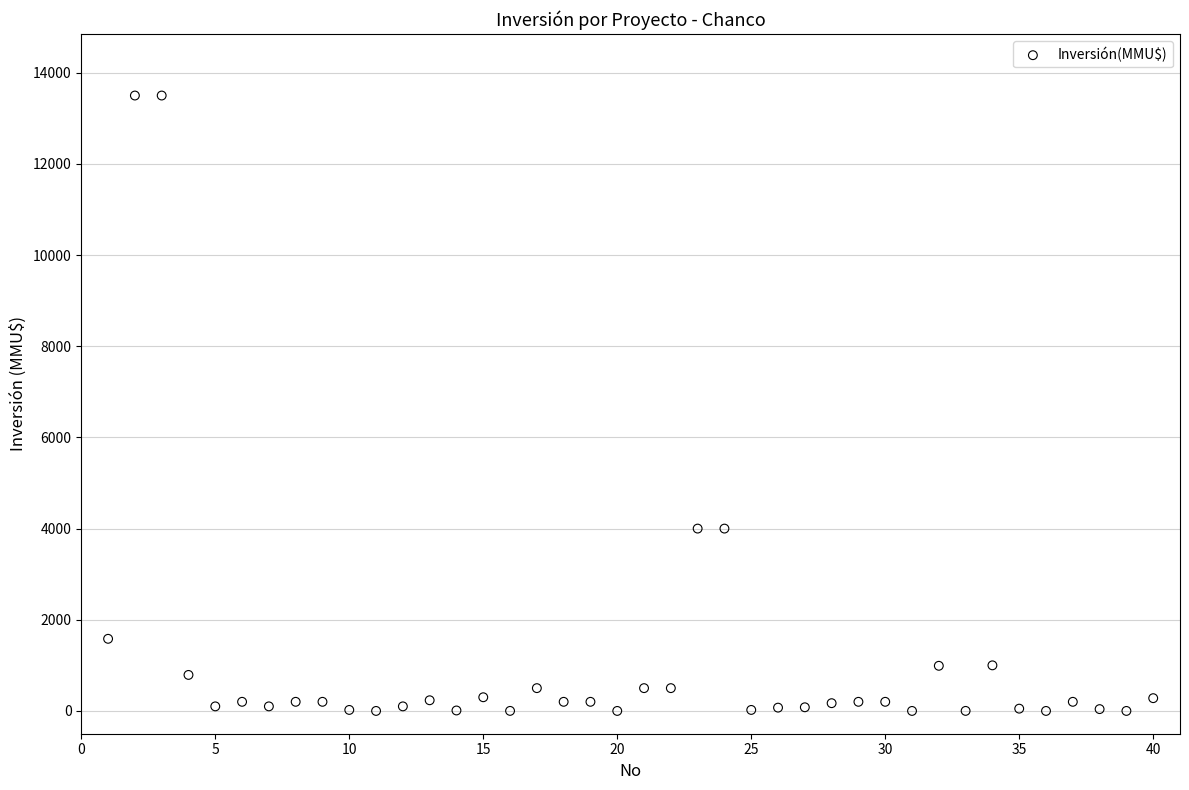

What is the range of X values (max minus min)?

39